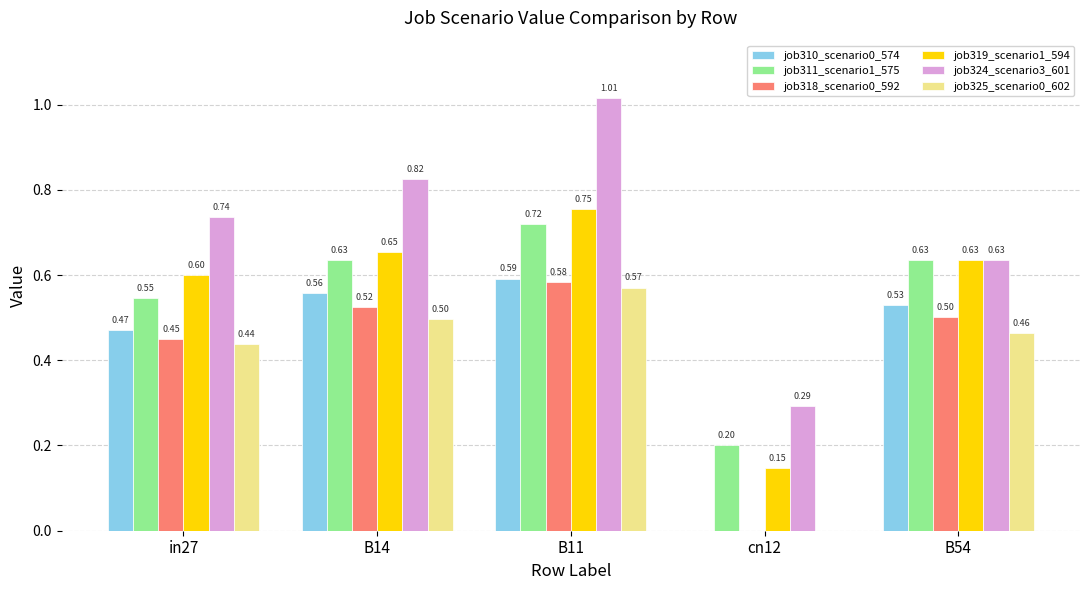

Which series has the largest total across all categories?

job324_scenario3_601